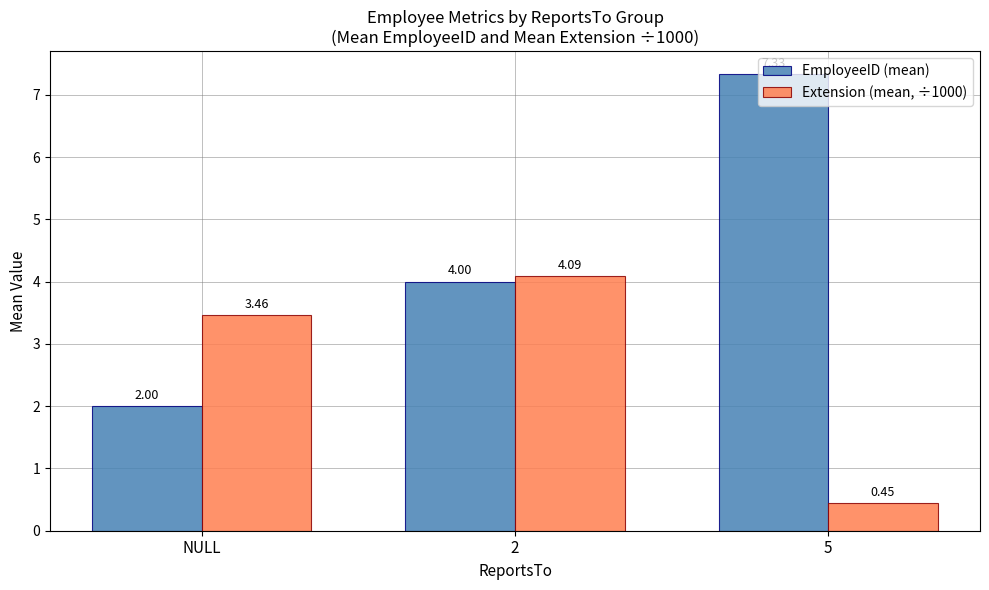

What are all the series names shown in the legend?

EmployeeID (mean), Extension (mean, ÷1000)